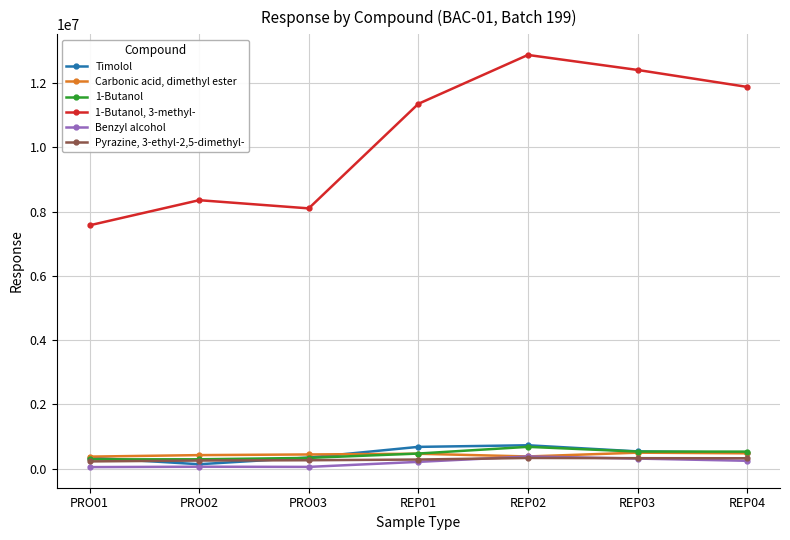

True or false: 1-Butanol and 1-Butanol, 3-methyl- intersect in this chart.

False